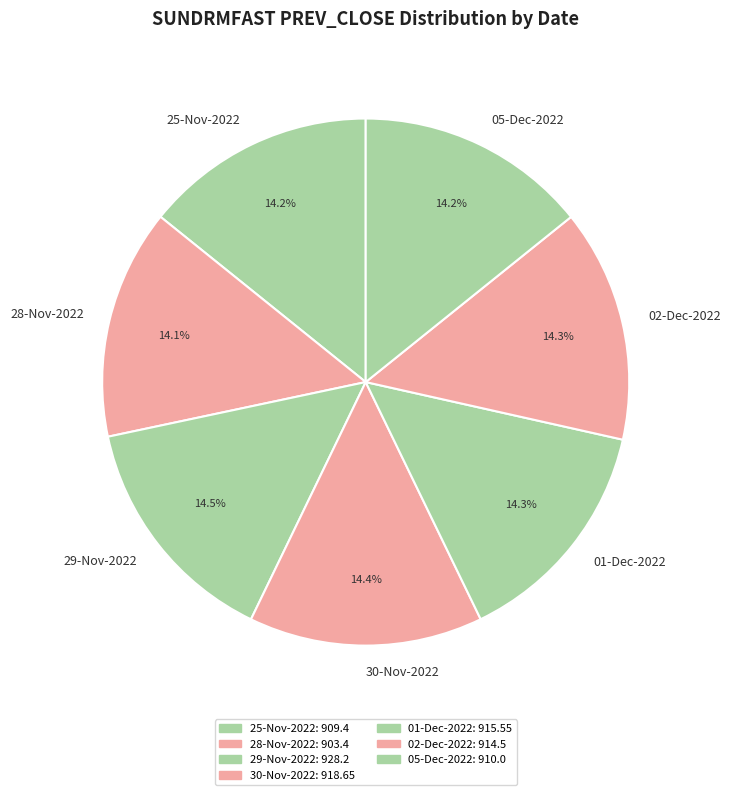

Does 29-Nov-2022 represent more than half of the total?

No